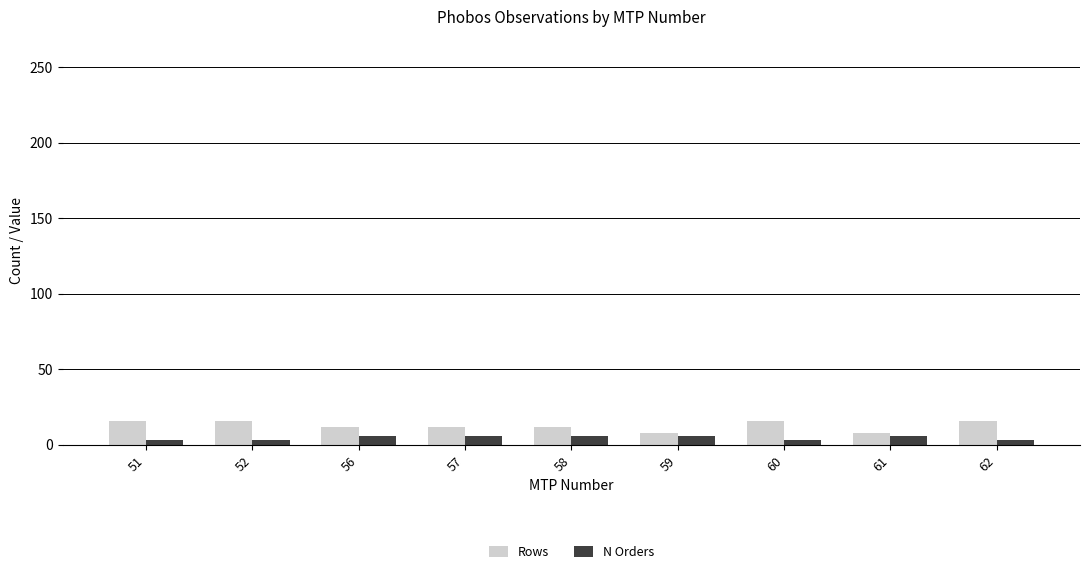

How many bars are there in total?

18